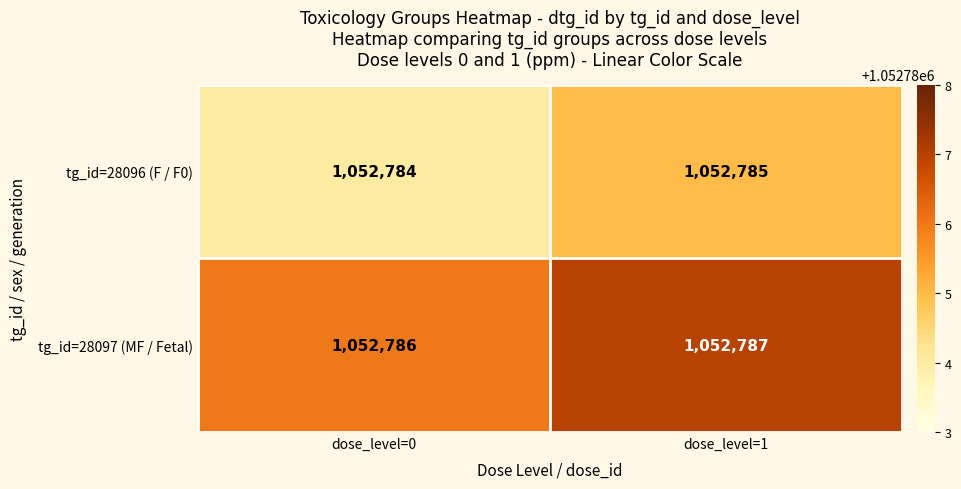

What is the smallest value displayed?

1052784